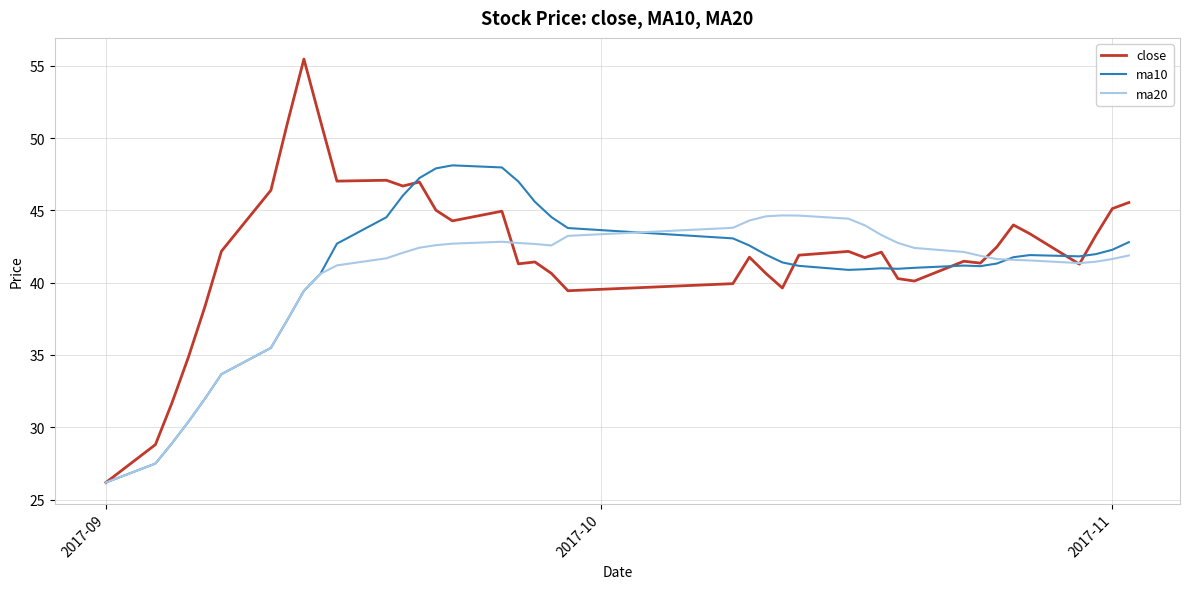

What is the average value of the ma10 series?

40.7